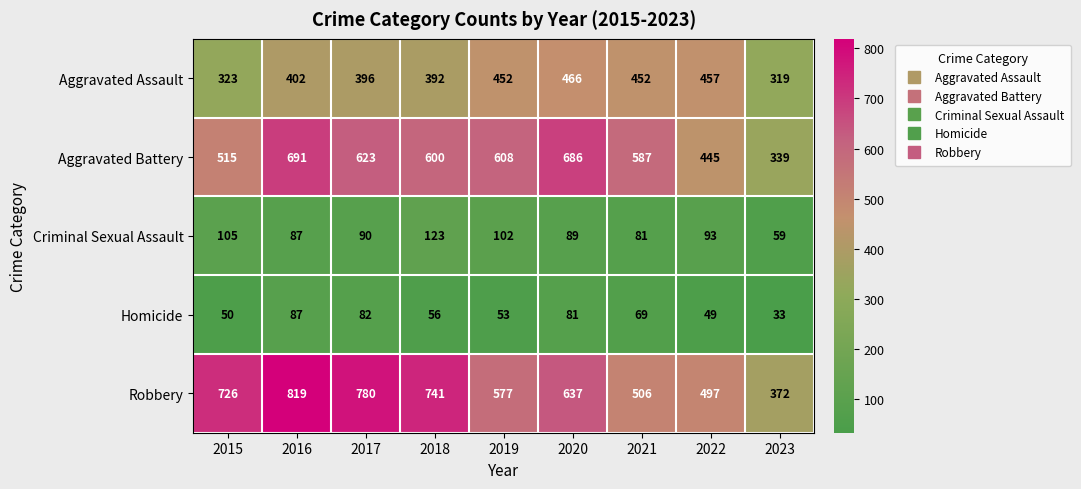

What is the difference between the second highest and second lowest values in the Aggravated Assault series?

134